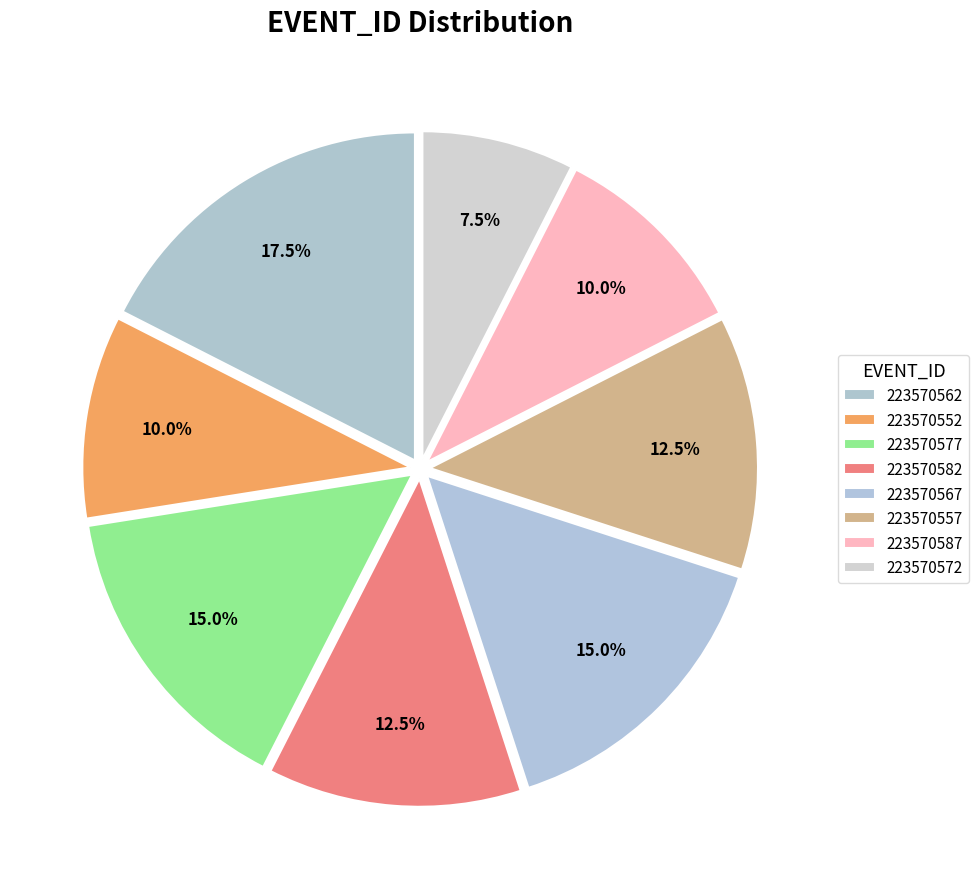

True or false: 223570587 accounts for 10% of the total.

True